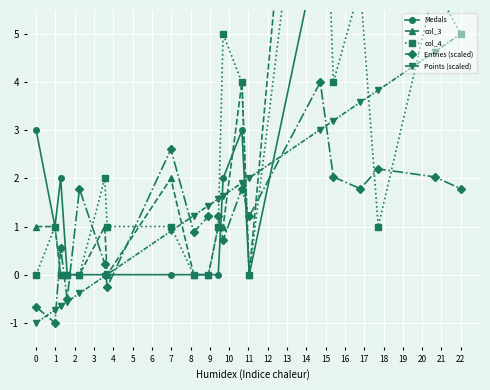

In col_3, how many points are lower than both neighbors (excluding endpoints)?

2